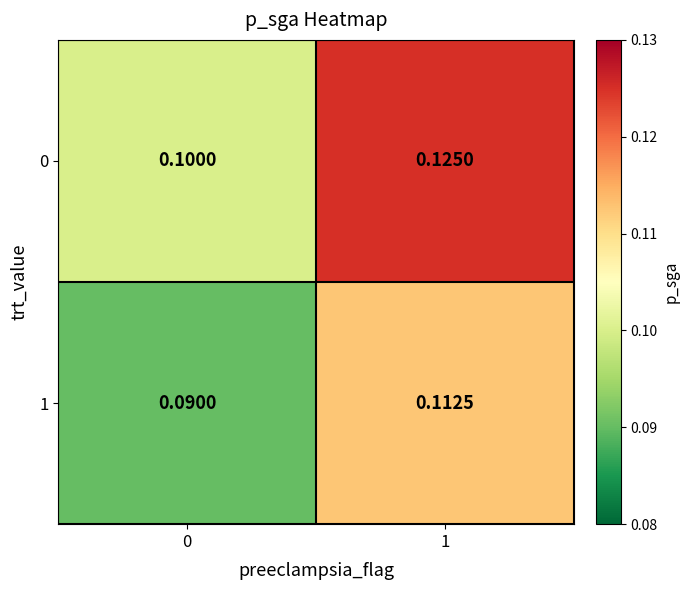

Which label corresponds to the largest value in the chart?

1